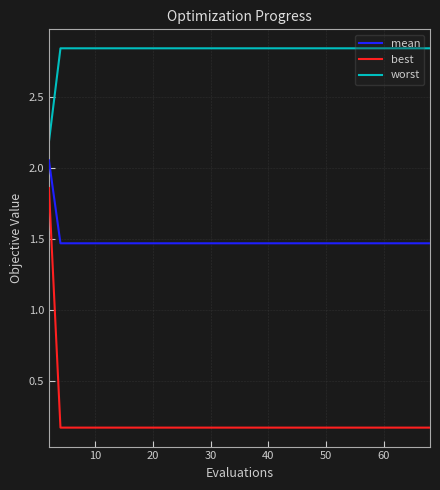

Which series has the widest spread of values?

best